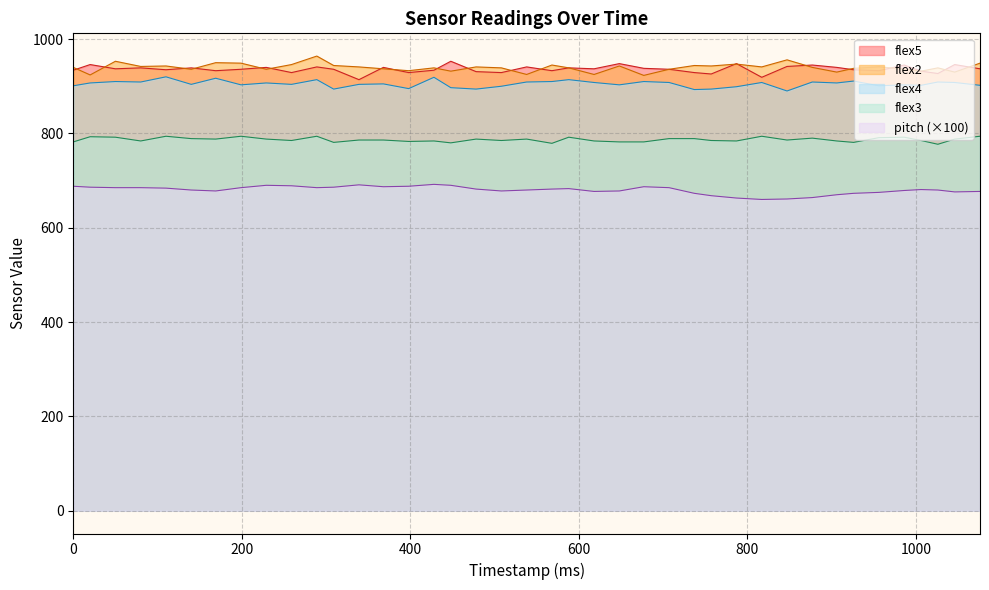

Where does the flex5 series first go above 937?

20